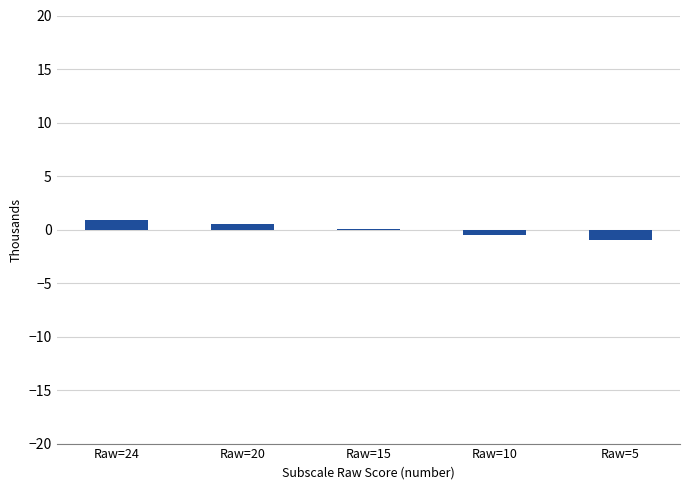

True or false: the data shows 0.5 at Raw=20.

True